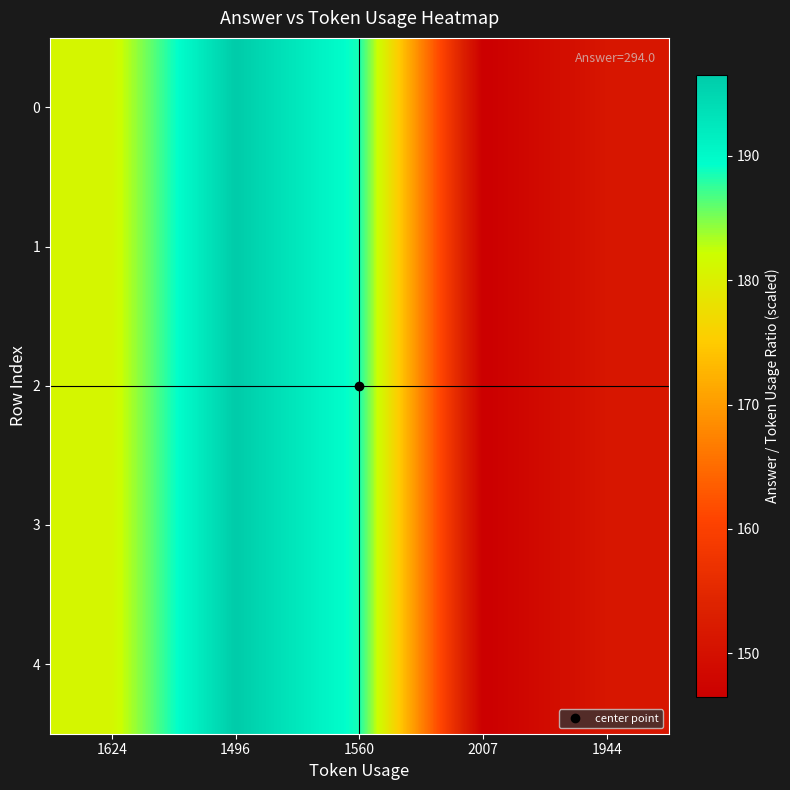

How many categories are shown in the chart?

5